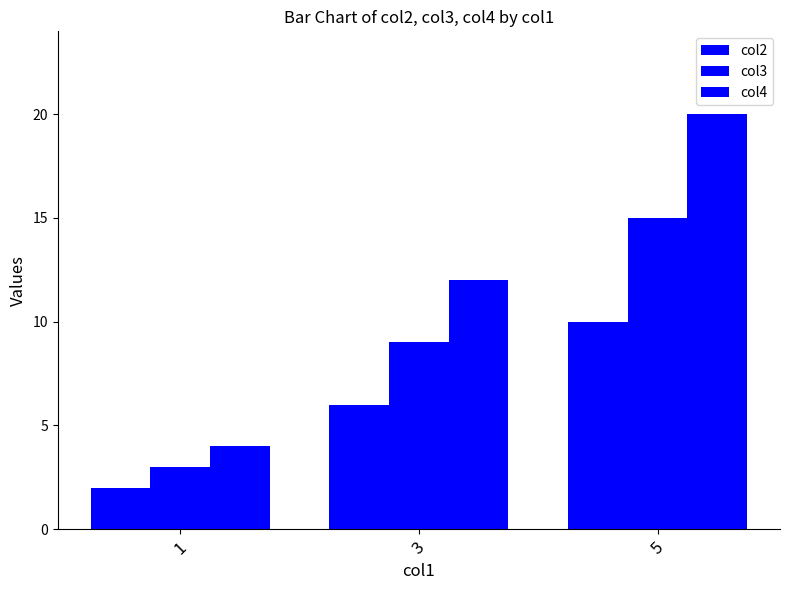

Does the chart contain any negative values?

No